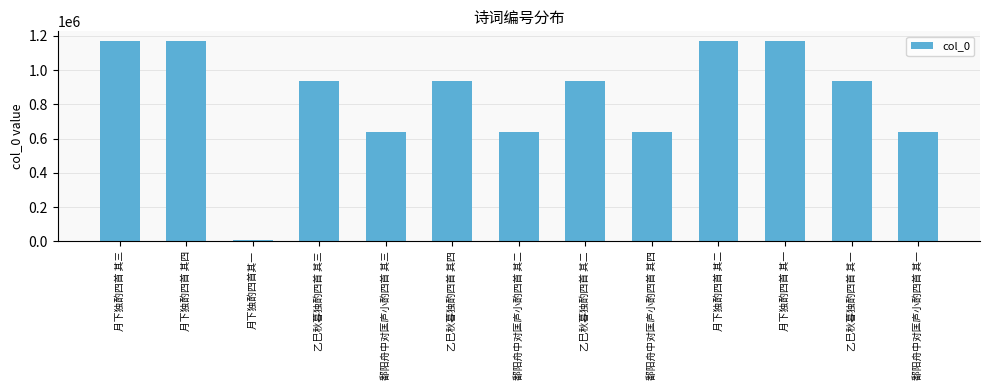

The chart shows a value of 362833 at 鄱阳舟中对匡庐小酌四首 其二. True or false?

False